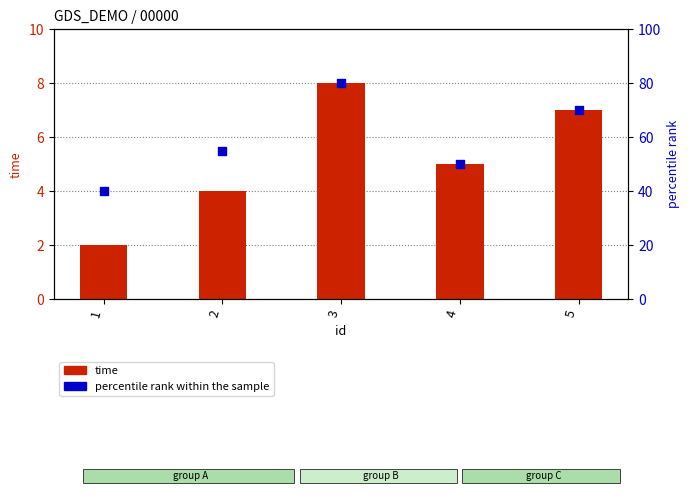

At how many categories does at least one series exceed 76?

1